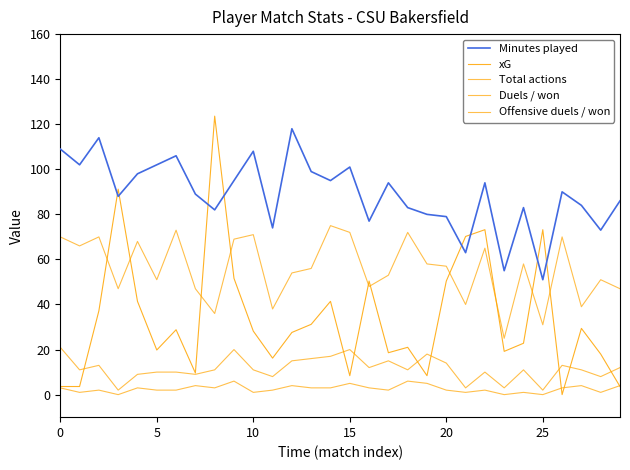

What is the highest value of the Minutes played series?

118.0